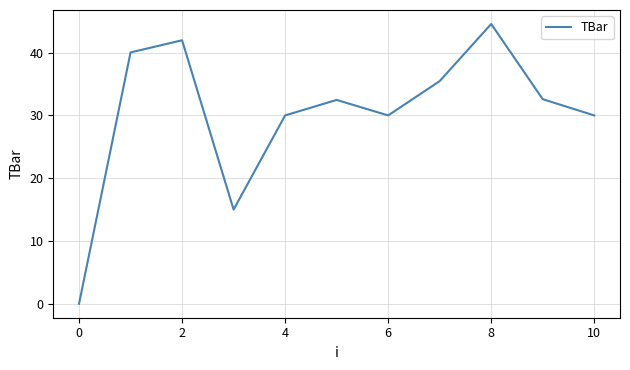

What is the maximum value shown in the chart?

44.6